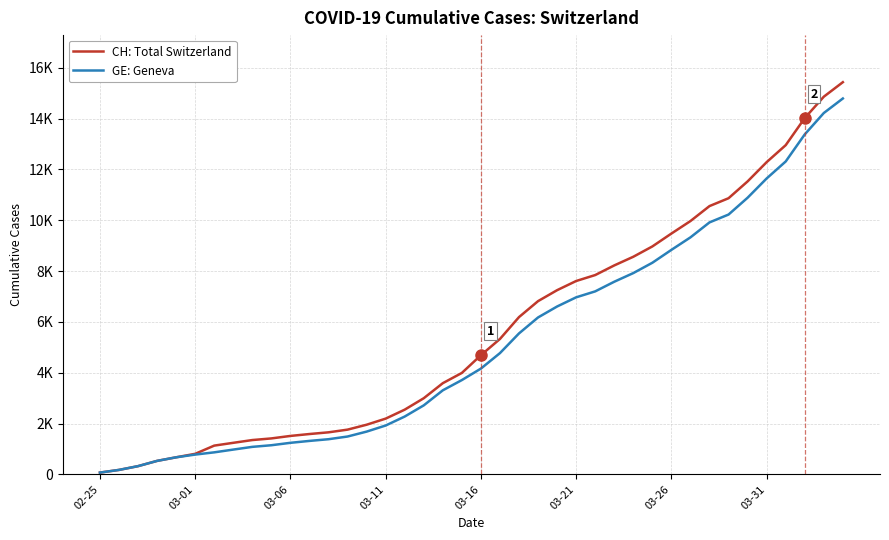

What are all the series names shown in the legend?

CH: Total Switzerland, GE: Geneva